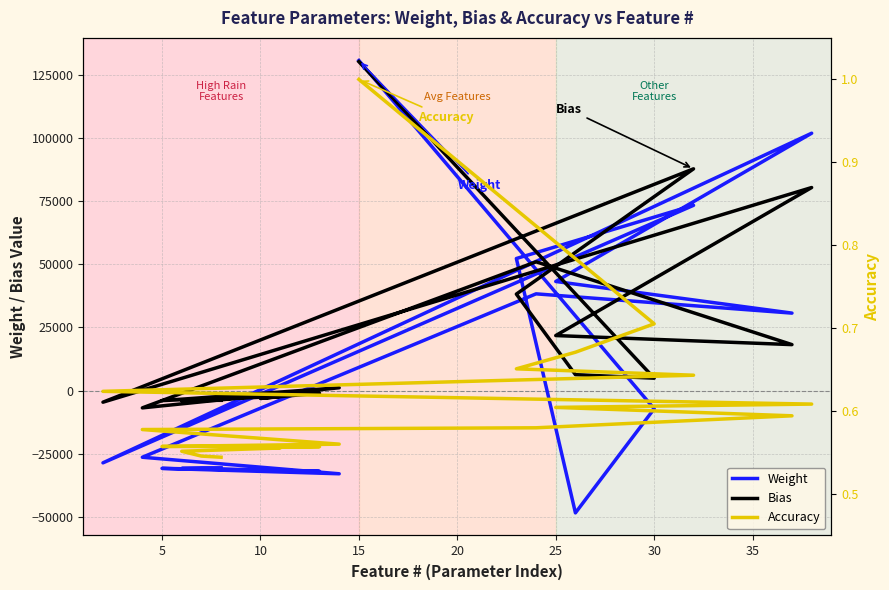

What is the difference between the Accuracy values at 30 and 15?

0.3